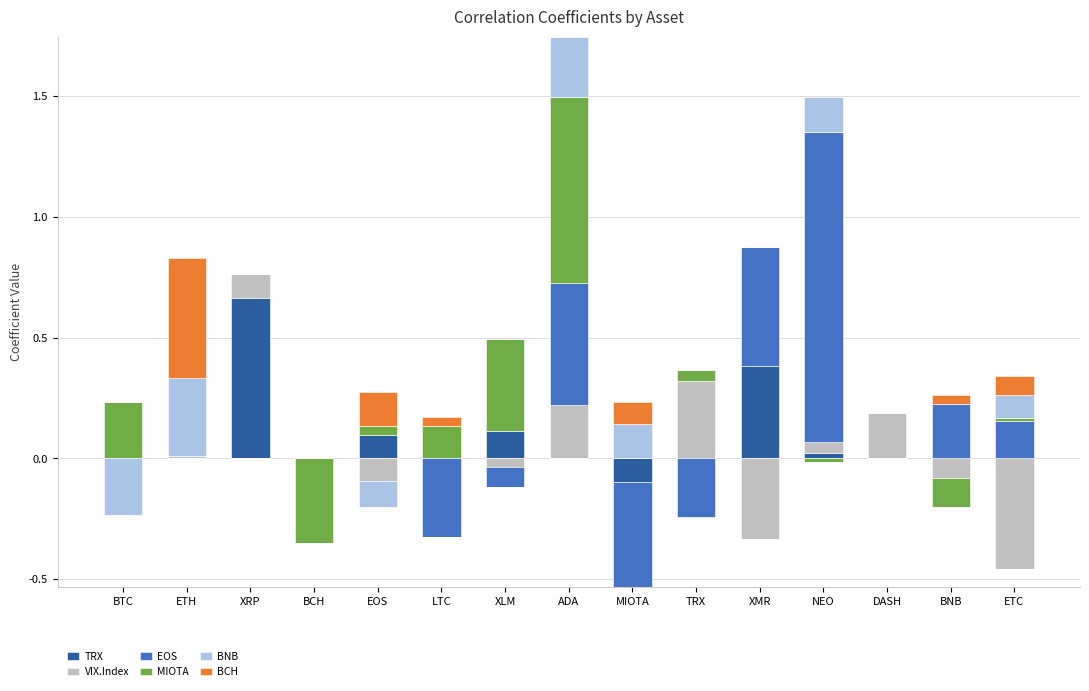

Rank the series at MIOTA from highest to lowest value.

BNB, BCH, TRX, VIX.Index, EOS, MIOTA